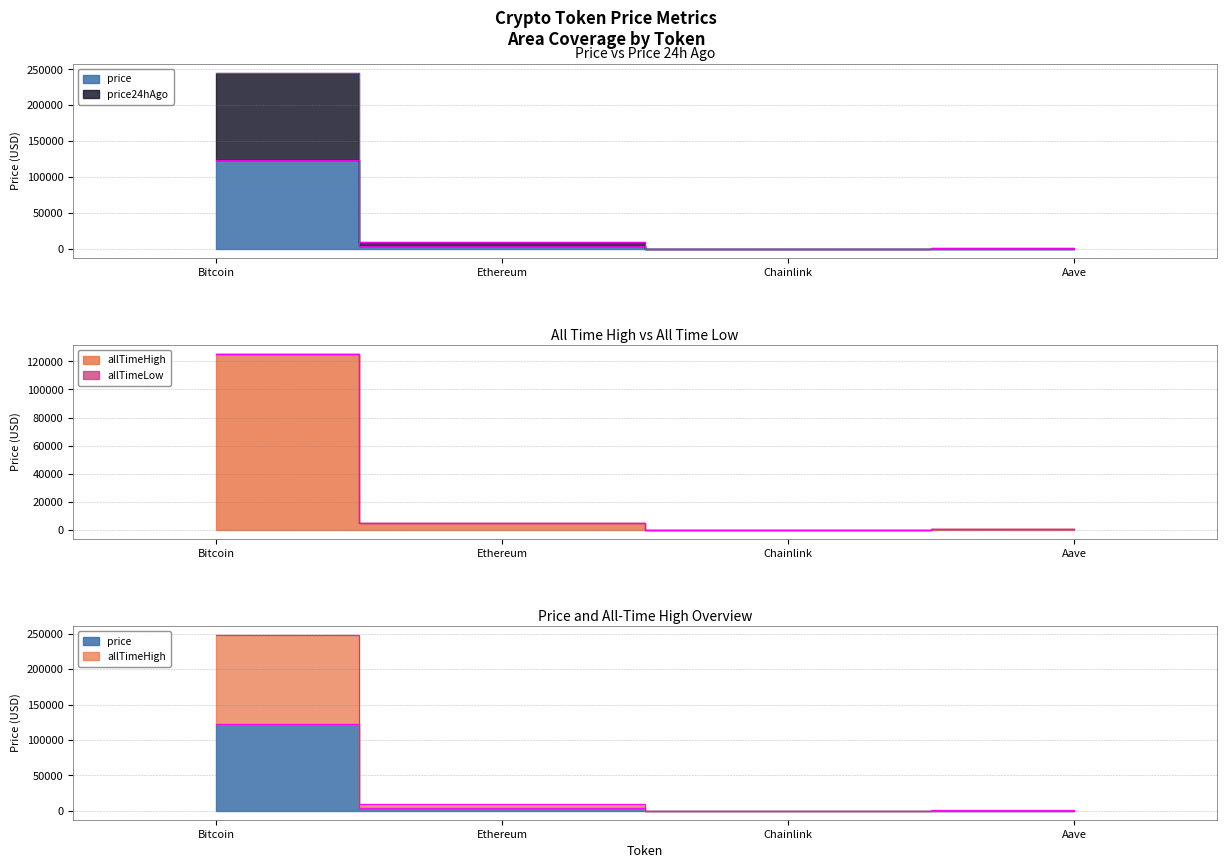

Which series has the widest spread of values?

price24hAgo